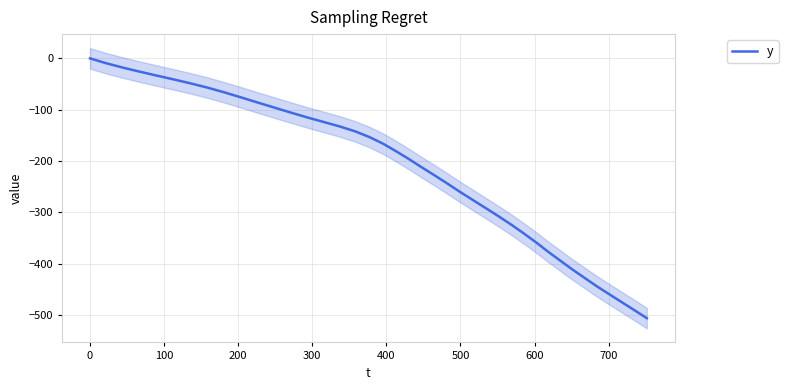

How many distinct data groups are displayed?

1